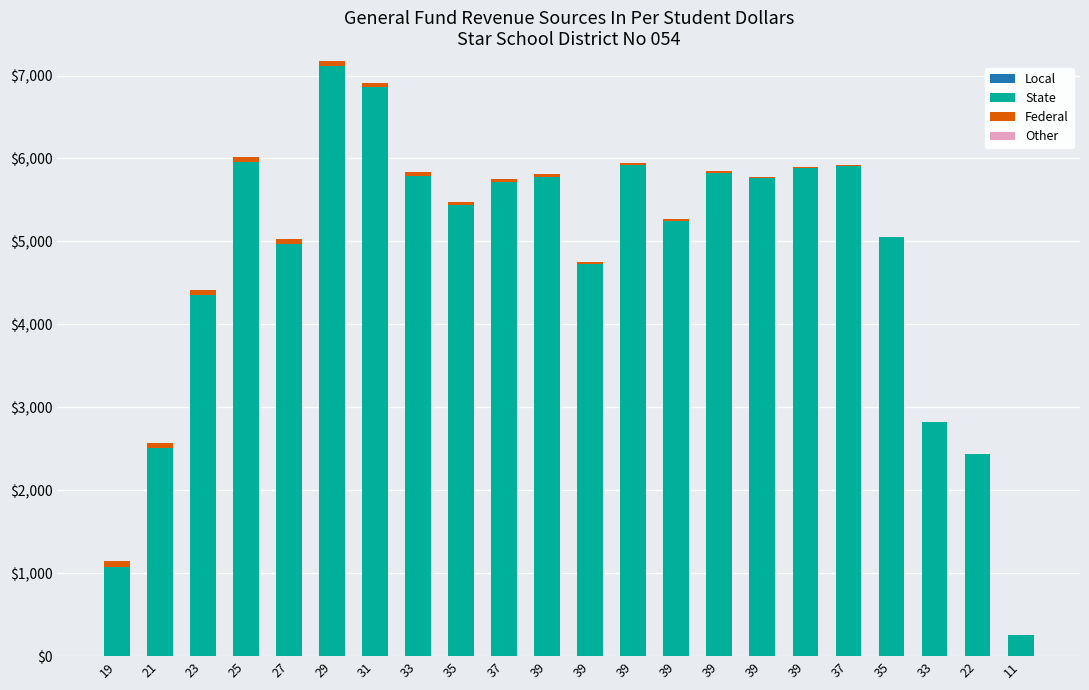

Are the bars horizontal?

No